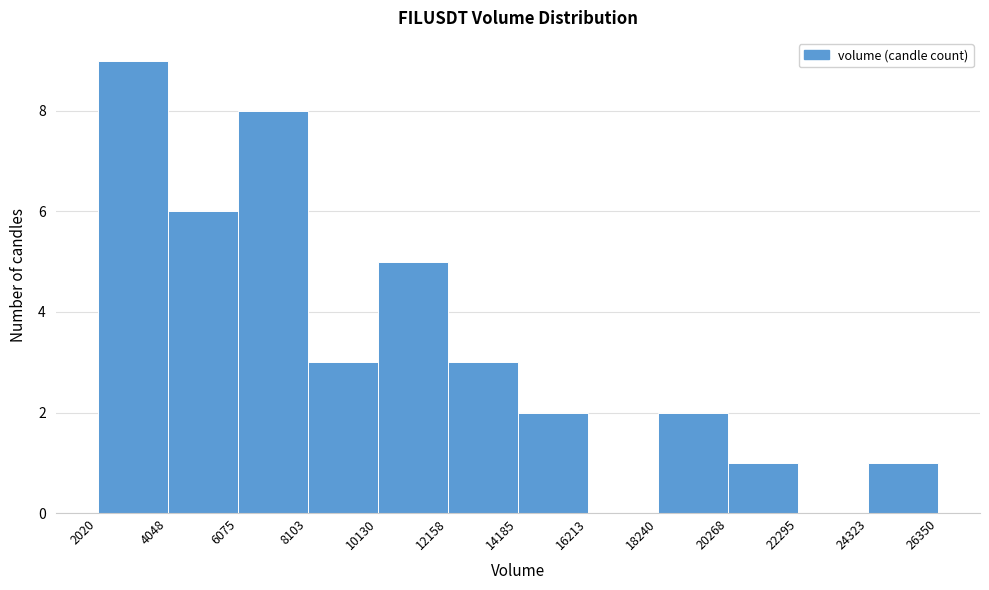

How tall is the bar that spans 14185 to 16213 on the x-axis? The values are not printed on the chart, so give them approximately, as read against the axis.

2